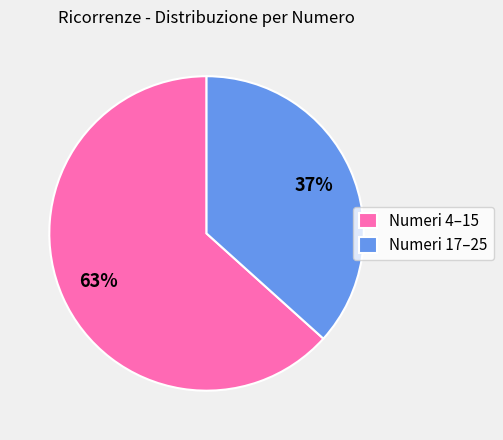

The Numeri 17–25 slice represents 37% of the pie. True or false?

True